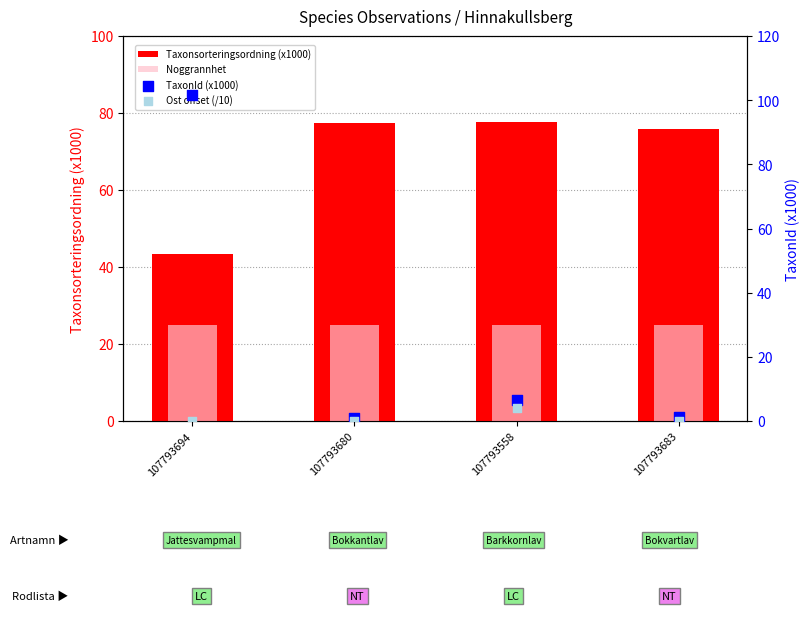

Which series has the largest Y range (max minus min)?

TaxonId (x1000)